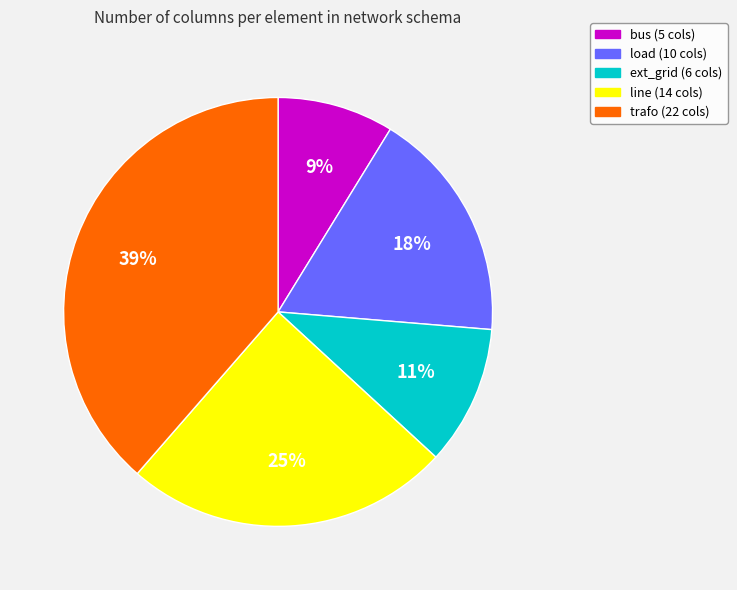

What is the smallest slice in the pie chart?

bus